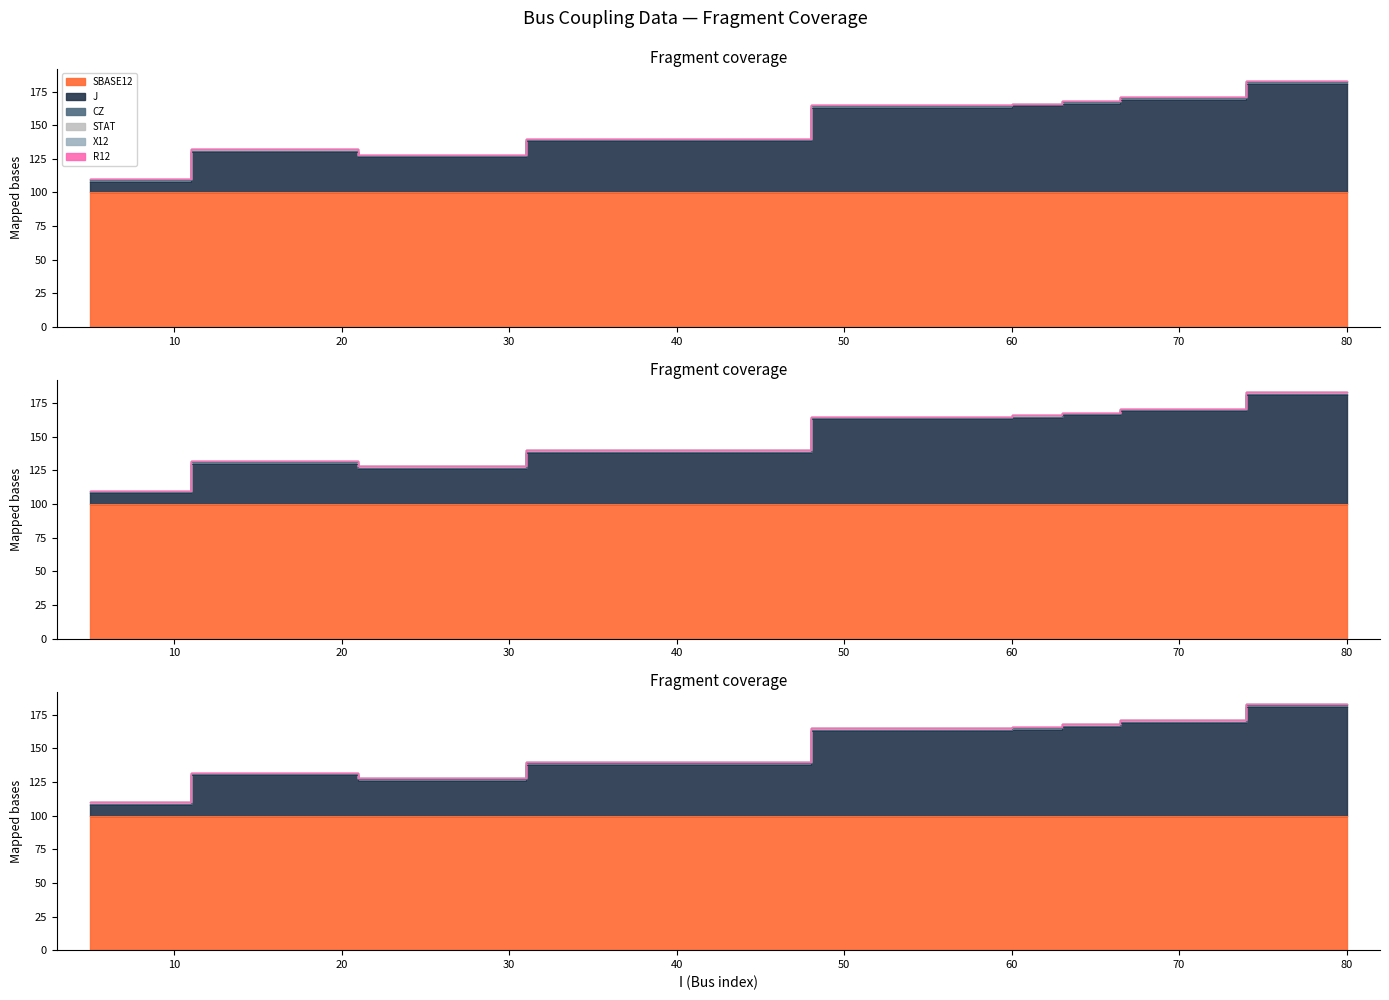

How many lines are shown in the chart?

6